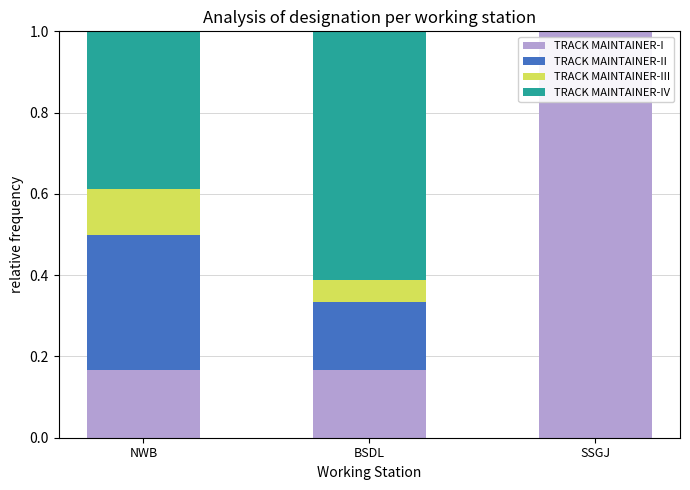

True or false: TRACK MAINTAINER-I has a value of 0.1 at BSDL.

False